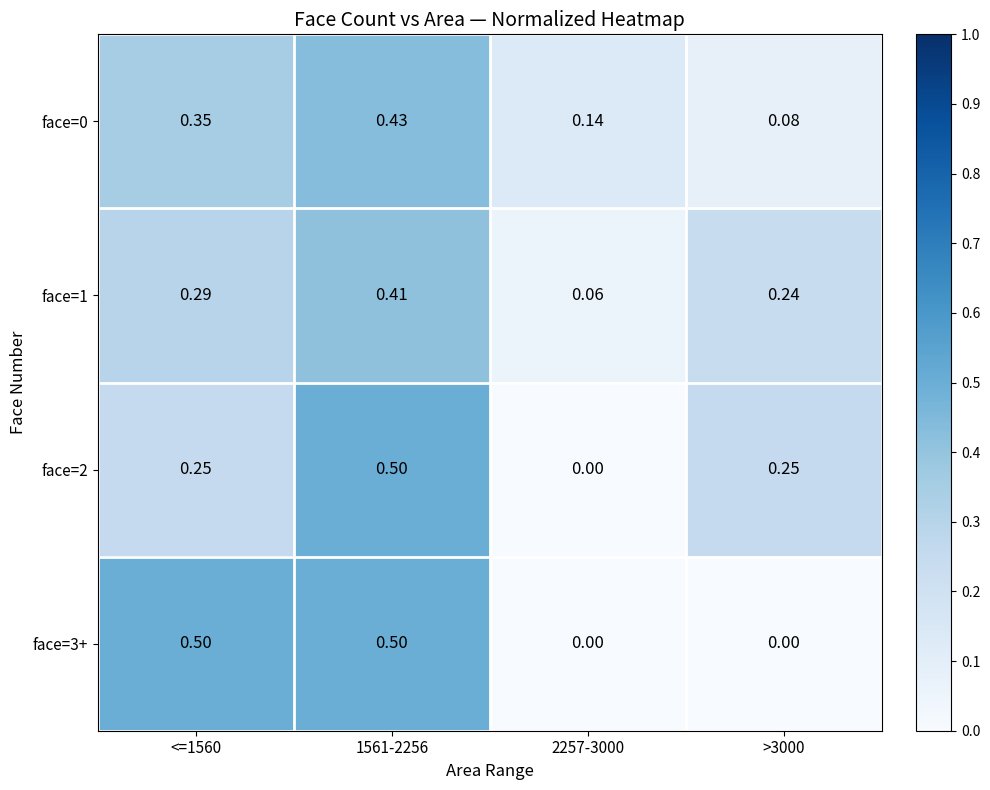

Is the value of face=3+ at >3000 greater than the value of face=0 at >3000?

No